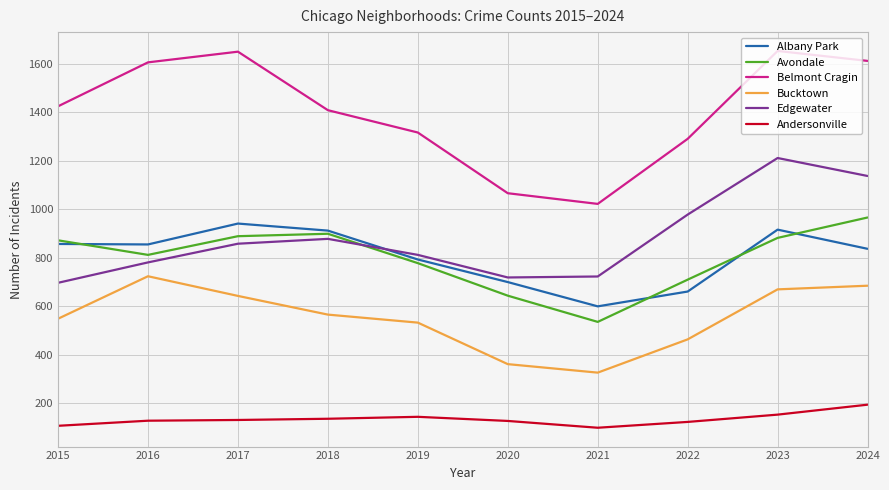

What is the difference between the highest and lowest values at 2016?

1476